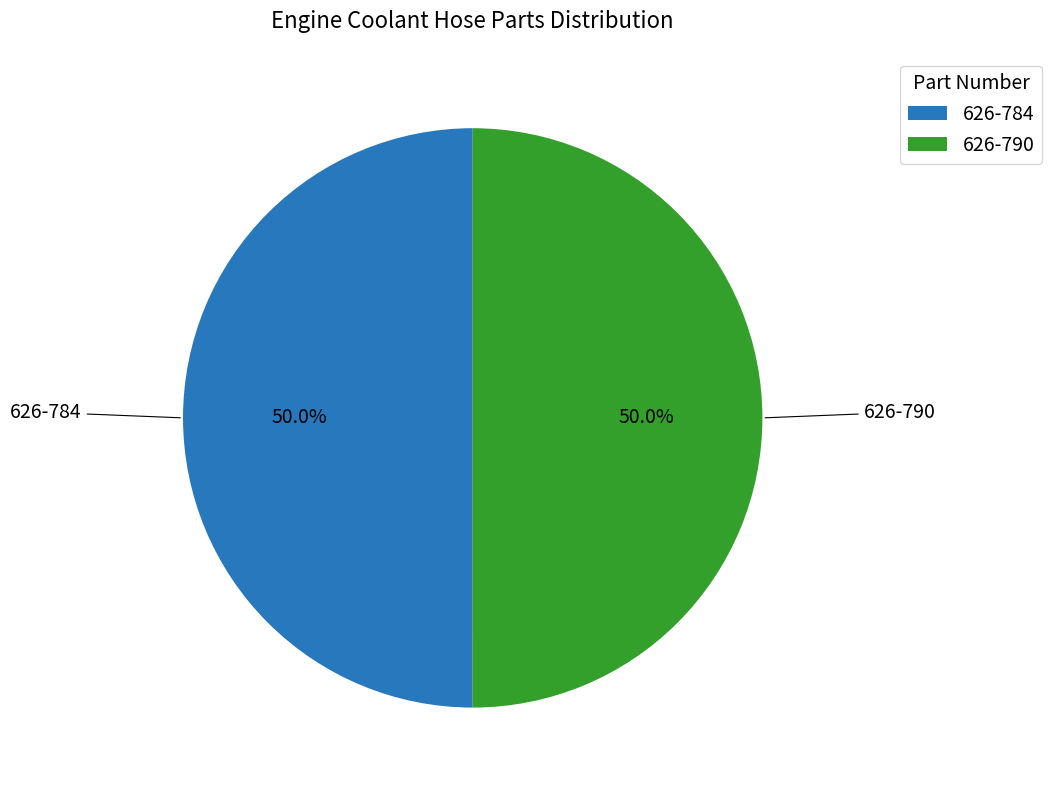

Is the sum of 626-784 and 626-790 greater than half?

Yes